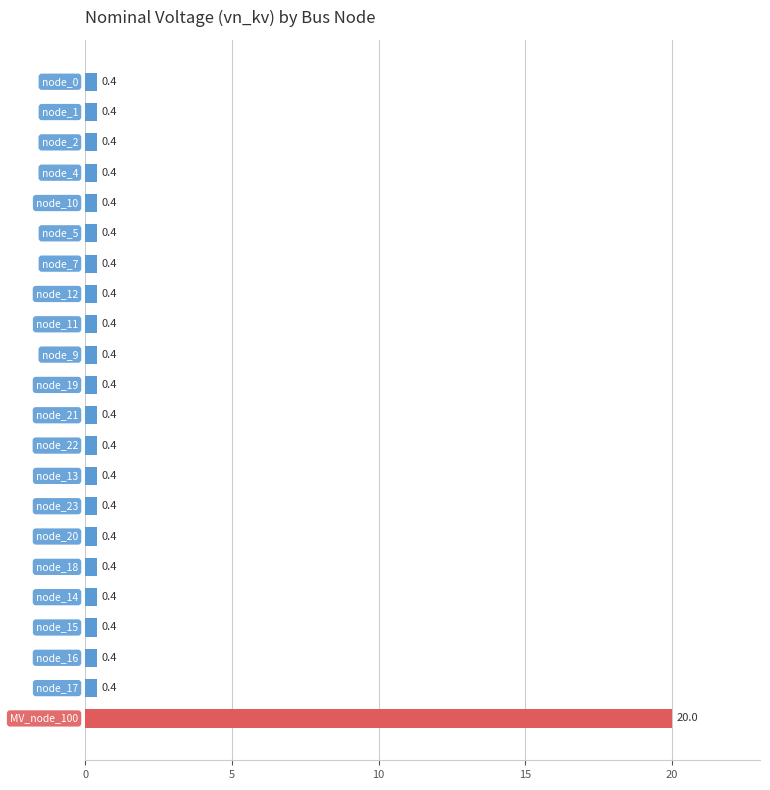

What is the average value?

1.3